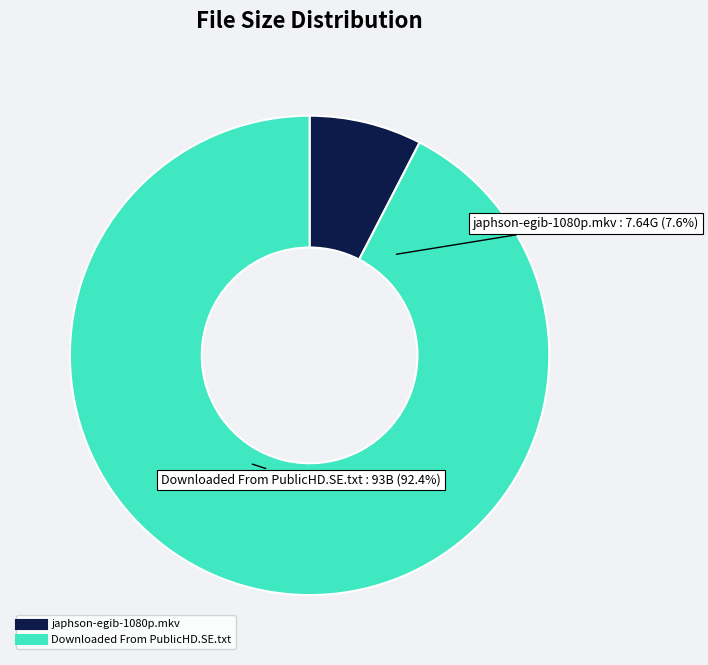

Rank the categories by value from highest to lowest.

Downloaded From PublicHD.SE.txt, japhson-egib-1080p.mkv